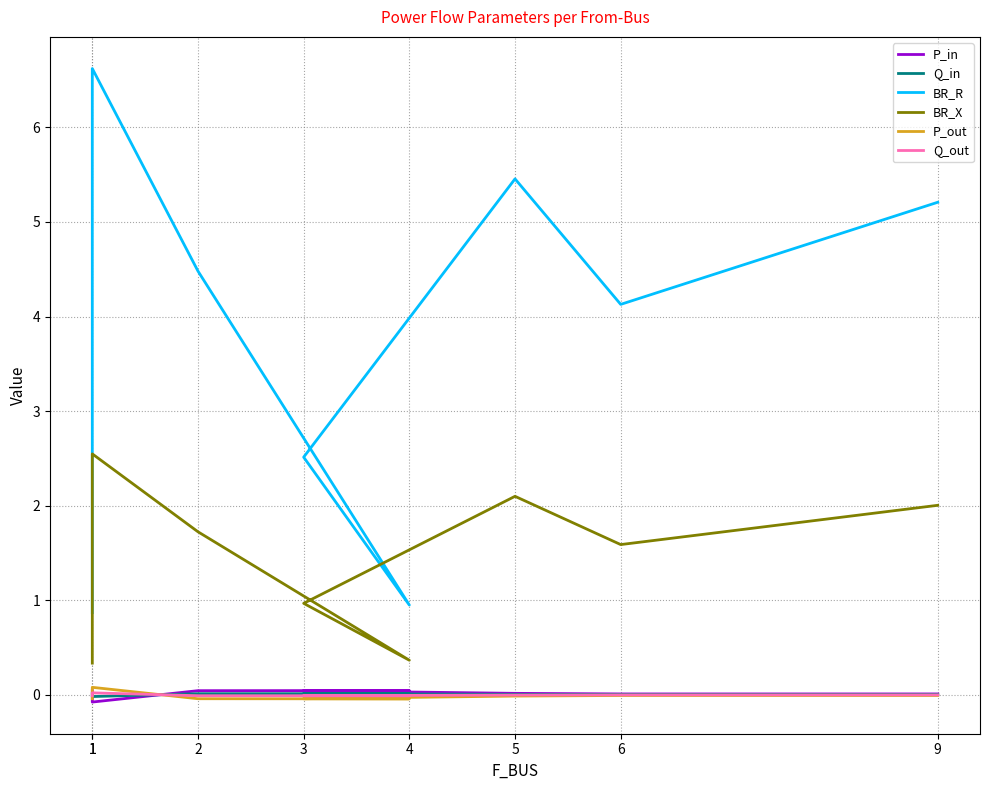

Where is the first local minimum for BR_R?

4